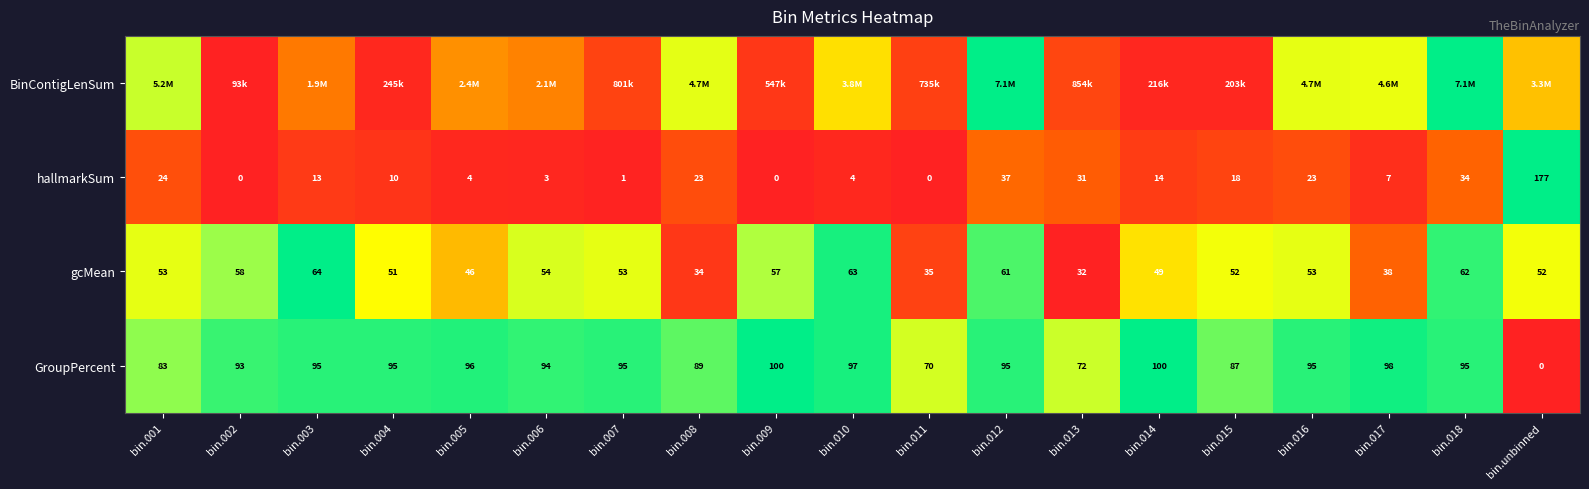

At which category does the chart reach its minimum across all series?

bin.002